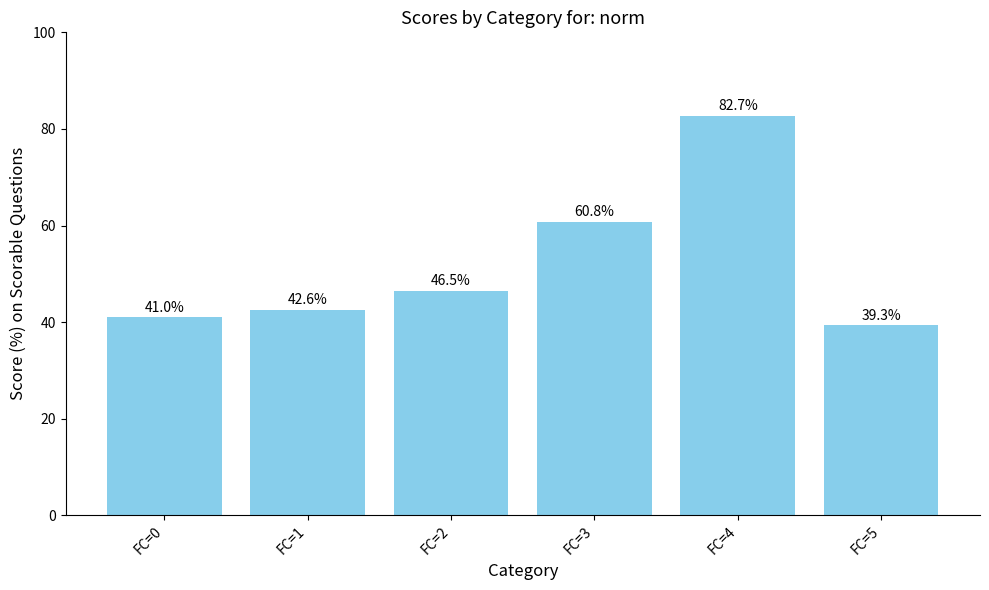

True or false: the data shows 11.2 at FC=5.

False